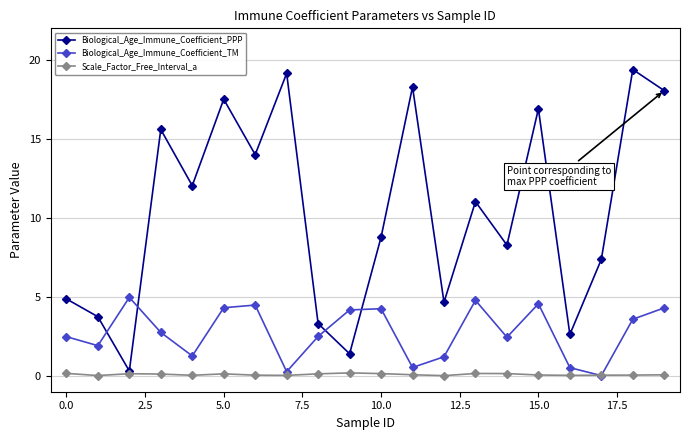

Rank the series by their maximum value, from lowest to highest.

Scale_Factor_Free_Interval_a, Biological_Age_Immune_Coefficient_TM, Biological_Age_Immune_Coefficient_PPP